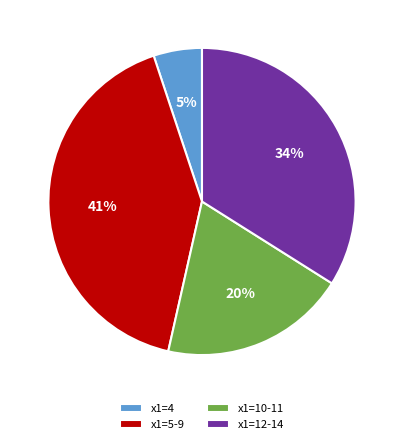

To the nearest percent, what portion does x1=5-9 represent?

41%